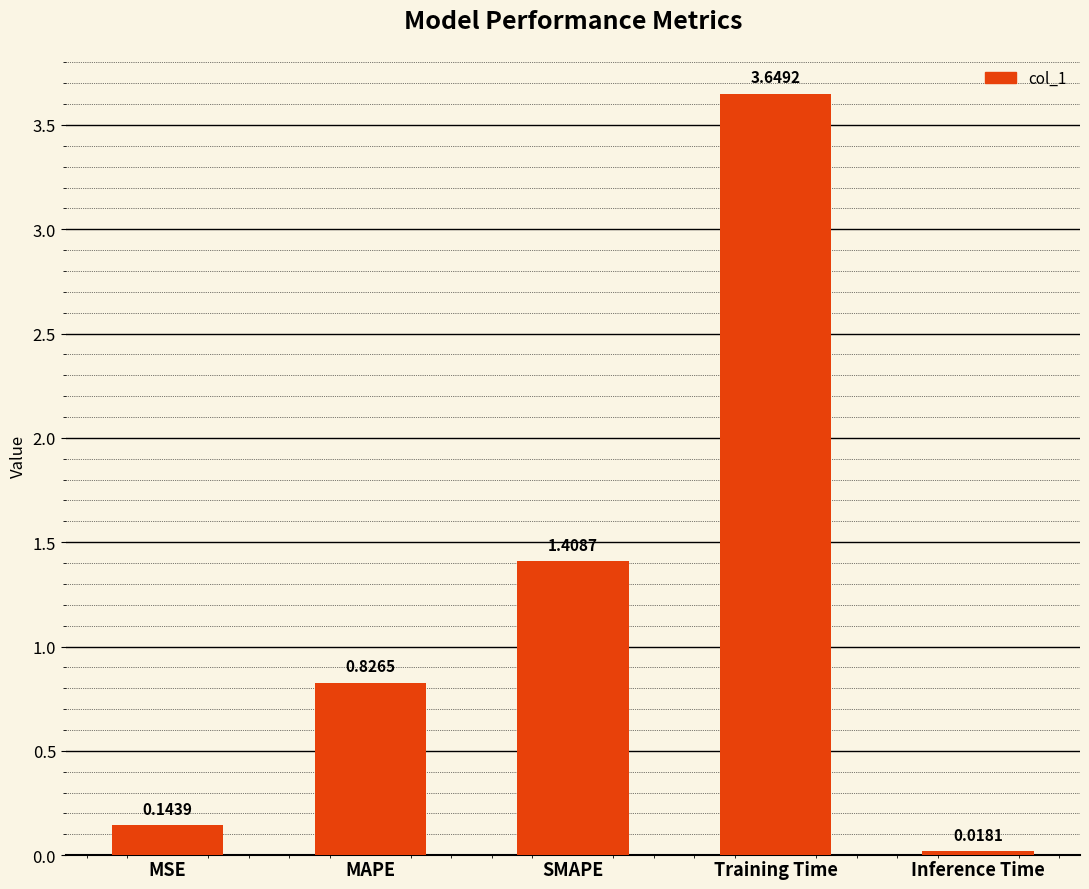

What is the label of the 2nd bar from the right?

Training Time